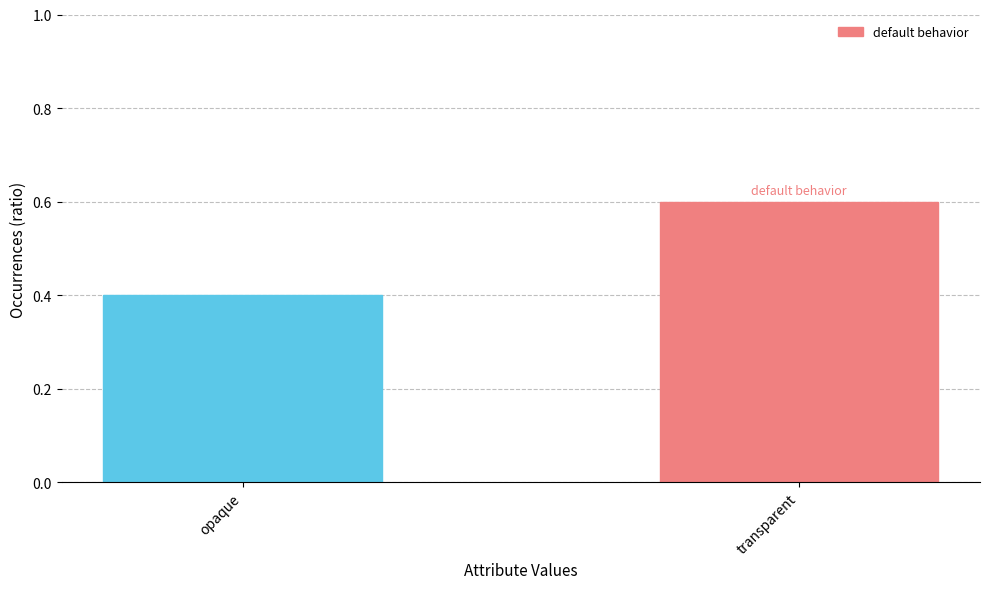

Reading right to left, list all the values displayed in this chart.

0.6	0.4